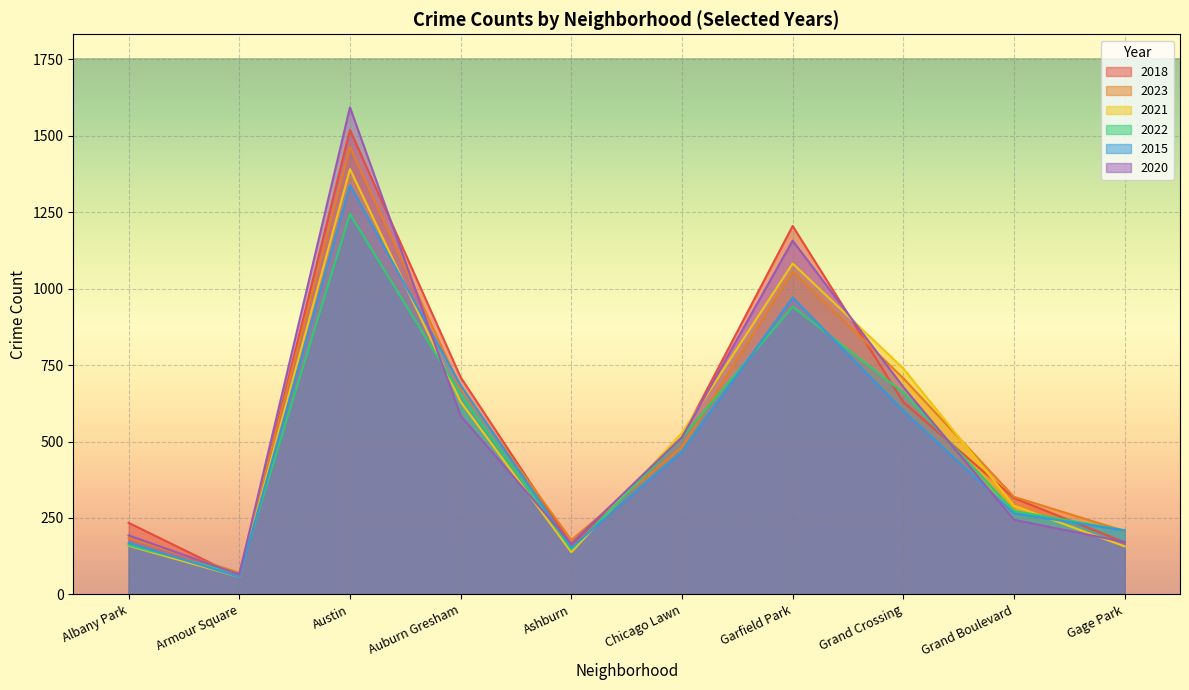

Count the number of categories in the chart.

10